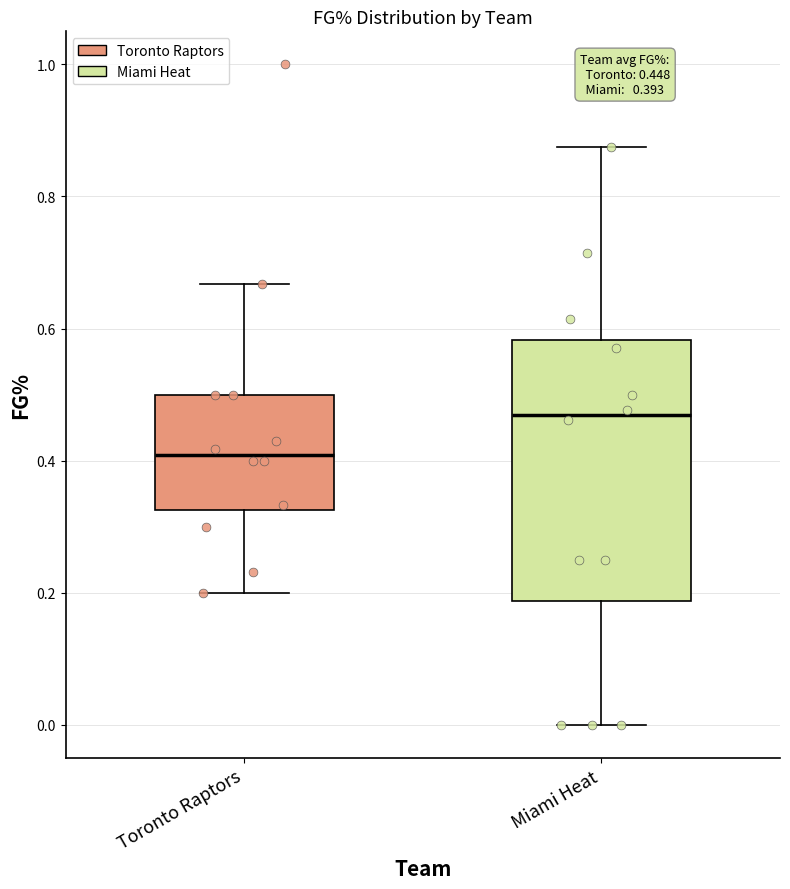

Comparing the boxes themselves (not the whiskers), which one is the tallest?

Miami Heat